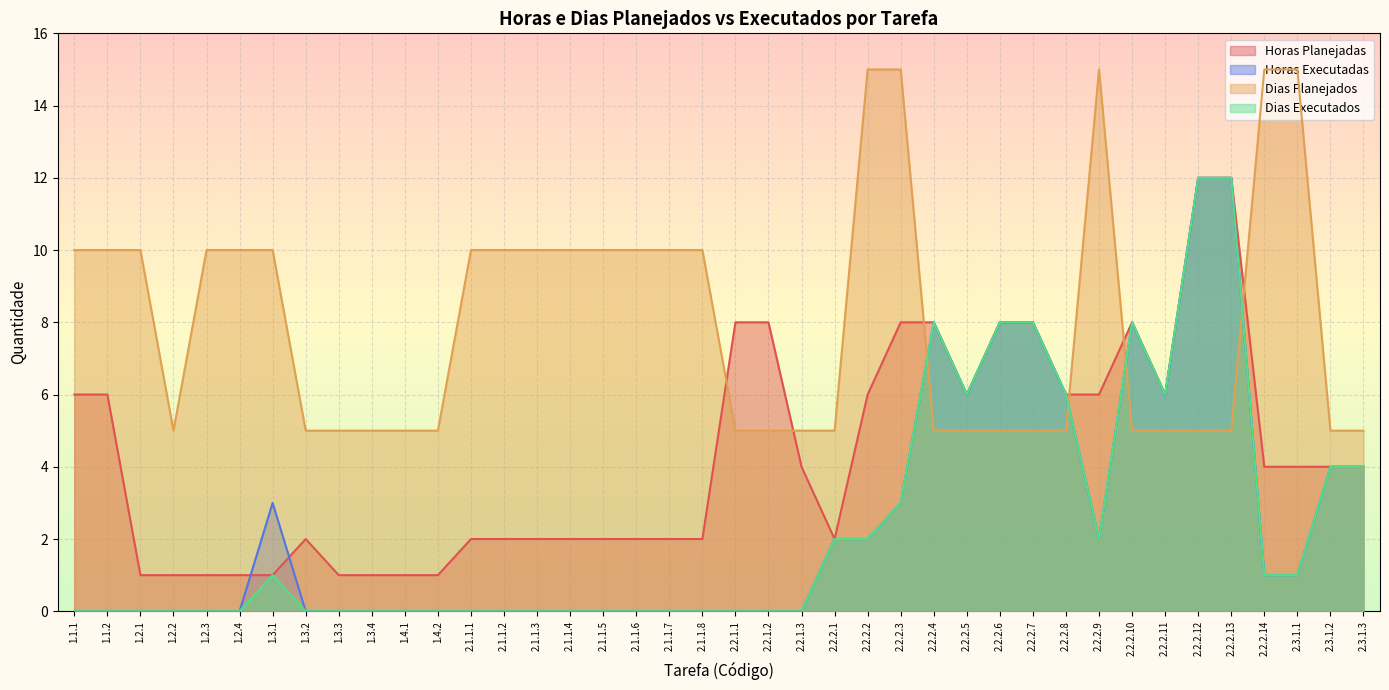

Read the Dias Executados value at 2.2.2.11, to the nearest 5.

5